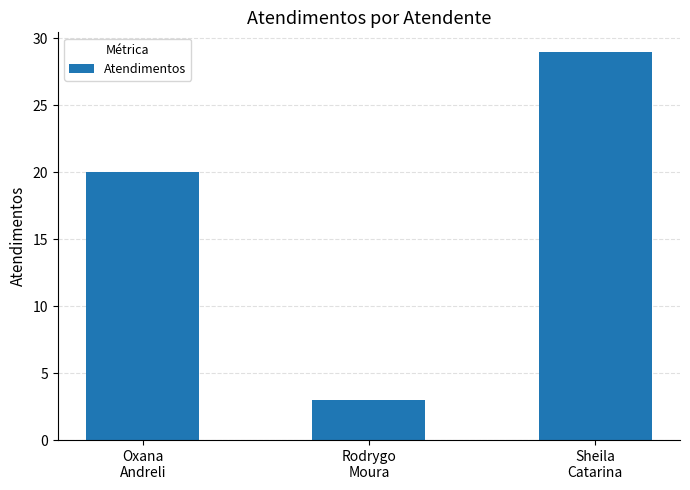

What is the minimum value shown in the chart?

3